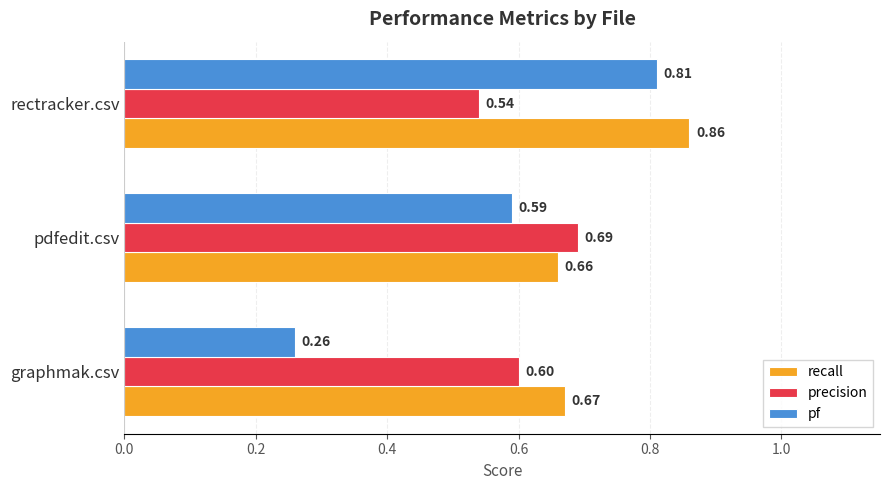

Which series has the largest range (max minus min)?

pf